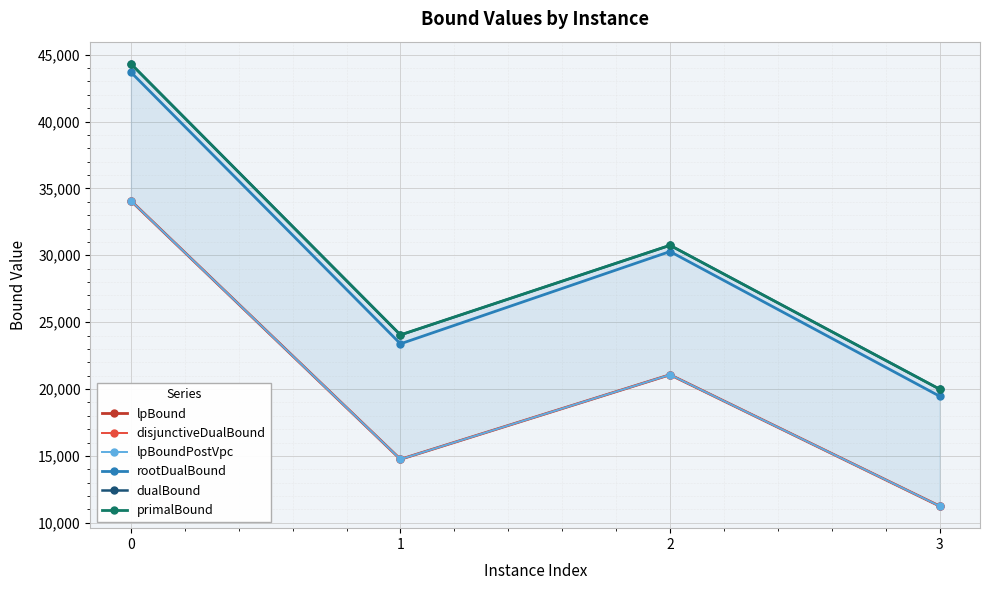

How many lines are shown in the chart?

6